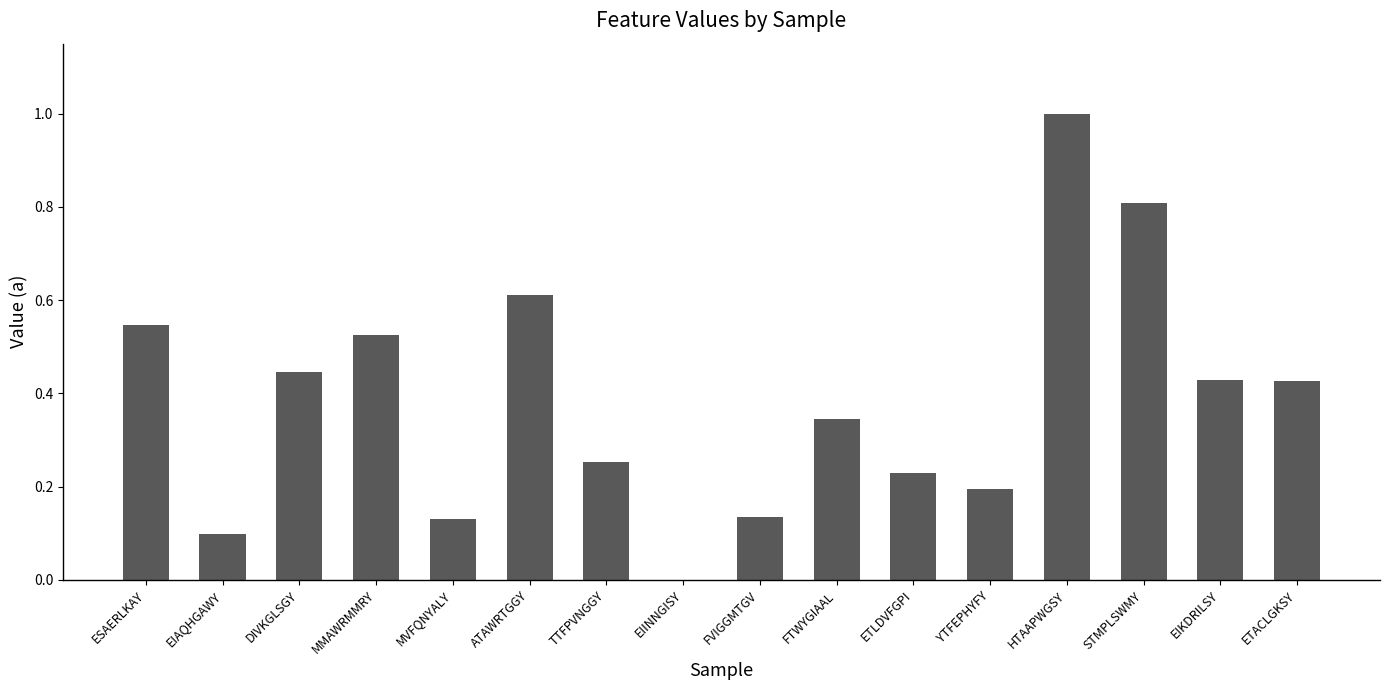

The chart shows a value of 0.7 at ESAERLKAY. True or false?

False